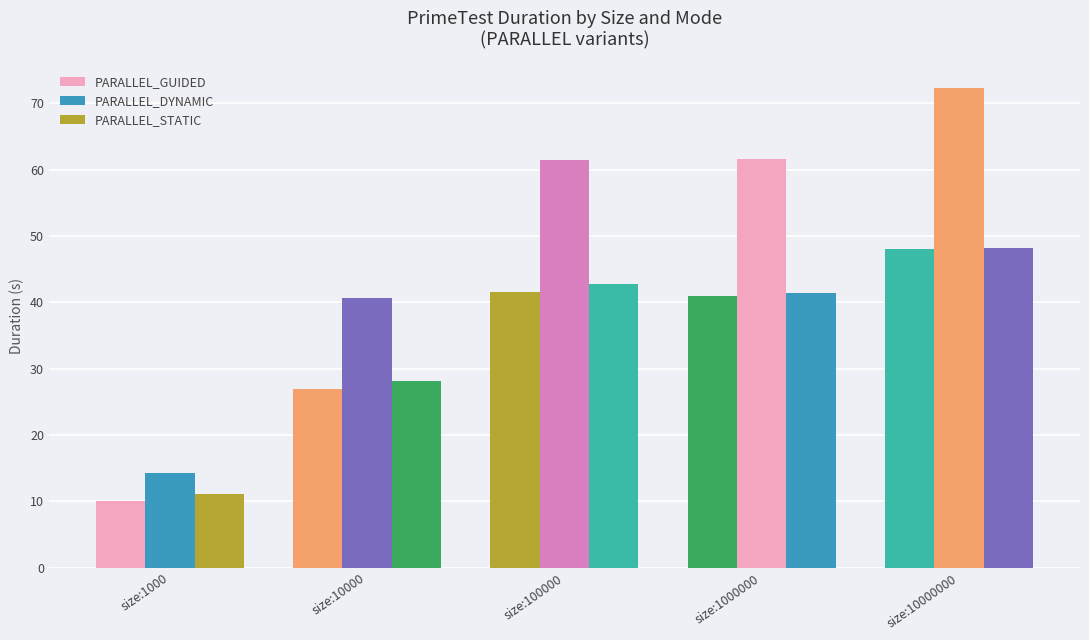

Which has a higher value, size:1000 or size:10000000?

size:10000000